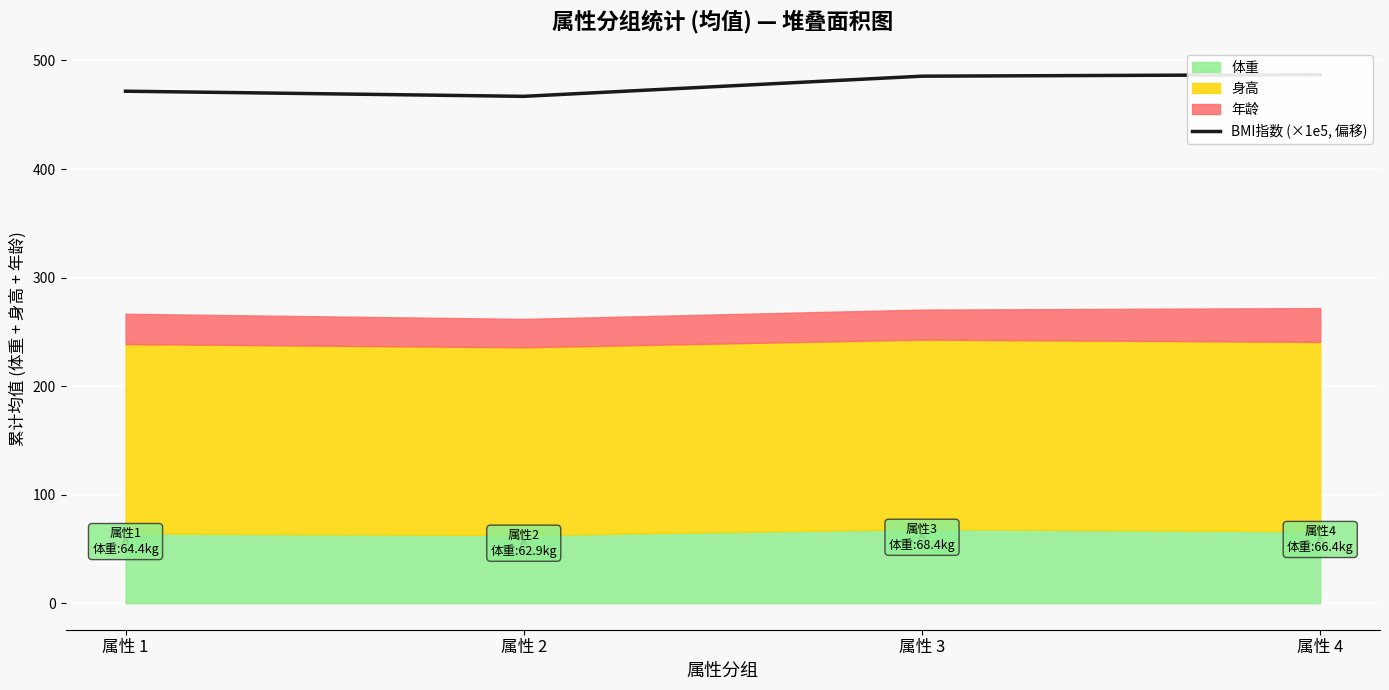

The chart shows a value of 466.9 at 属性 2. True or false?

True